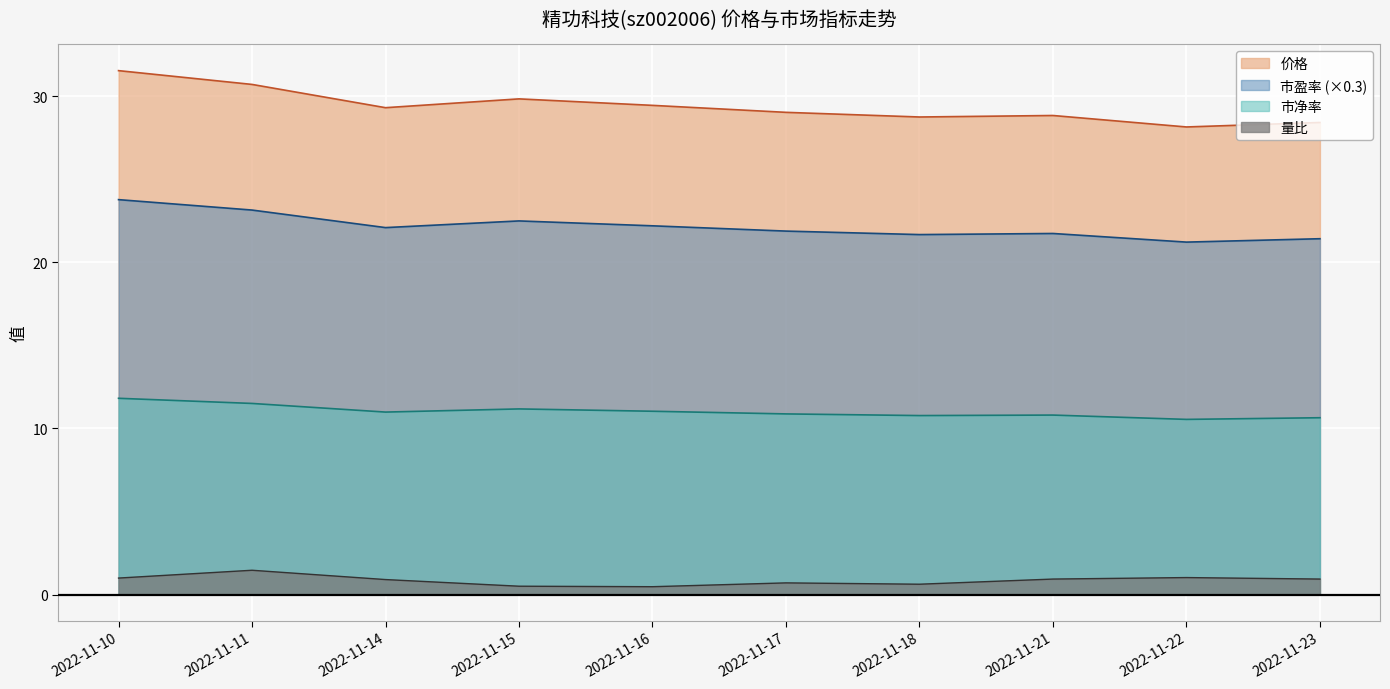

Which has a higher value, 2022-11-21 or 2022-11-10?

2022-11-10